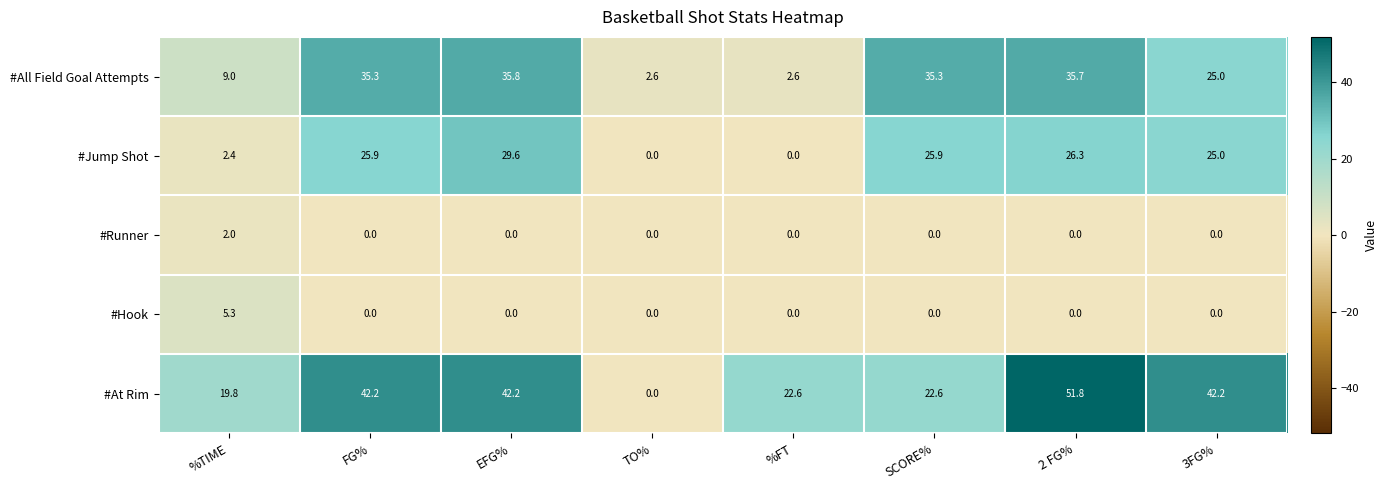

Which series changed the most between SCORE% and 2 FG%?

#At Rim